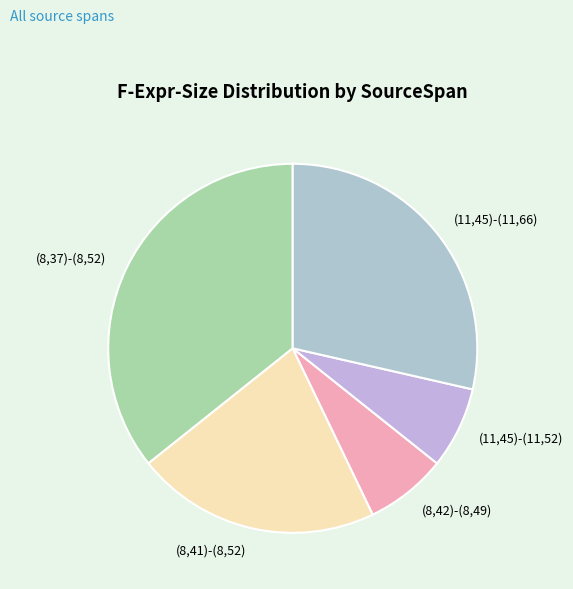

Combined, do (8,37)-(8,52) and (8,42)-(8,49) account for over 50%?

No